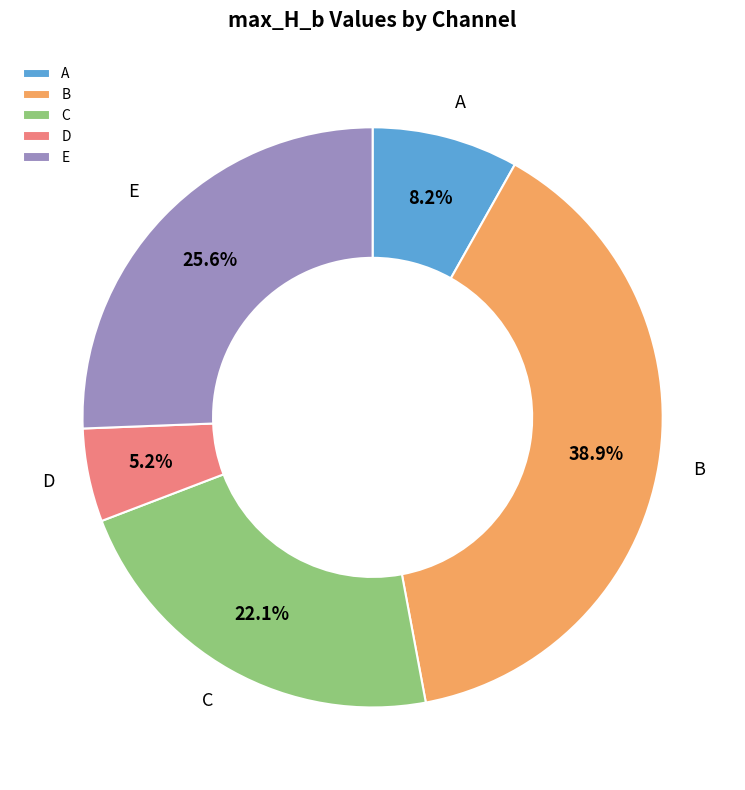

Approximately how many times larger is the value at C compared to B?

0.6